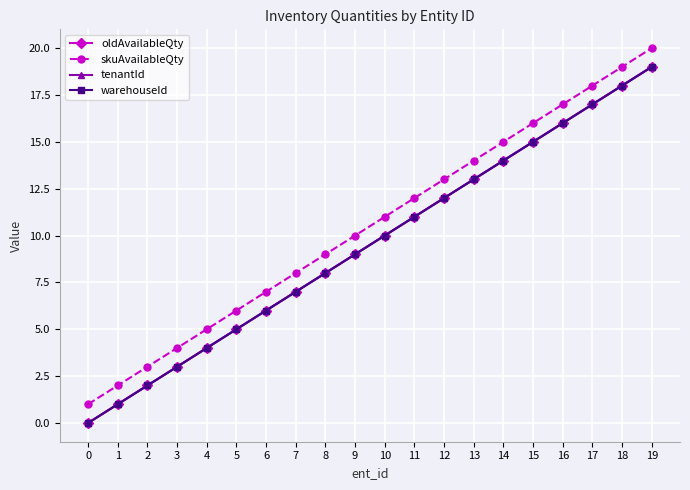

Is the value of tenantId at 10 greater than the value of warehouseId at 12?

No